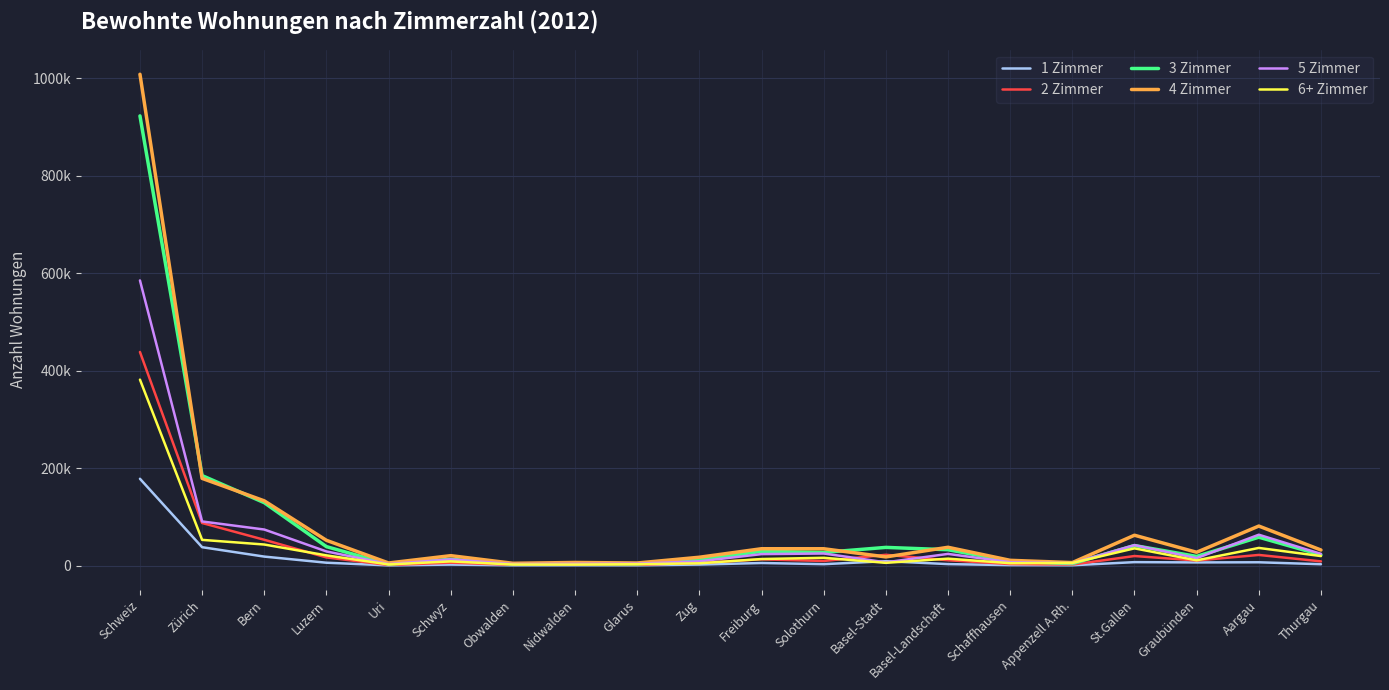

What is the difference between the second highest and second lowest values in the 4 Zimmer series?

173651